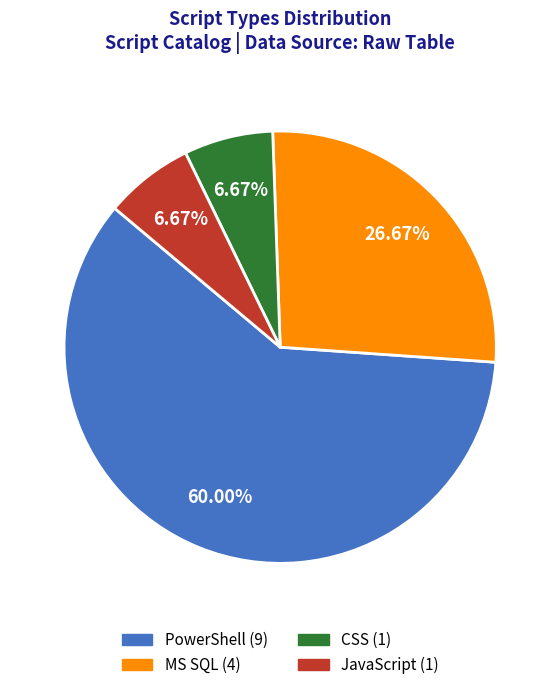

Which slice is the largest?

PowerShell